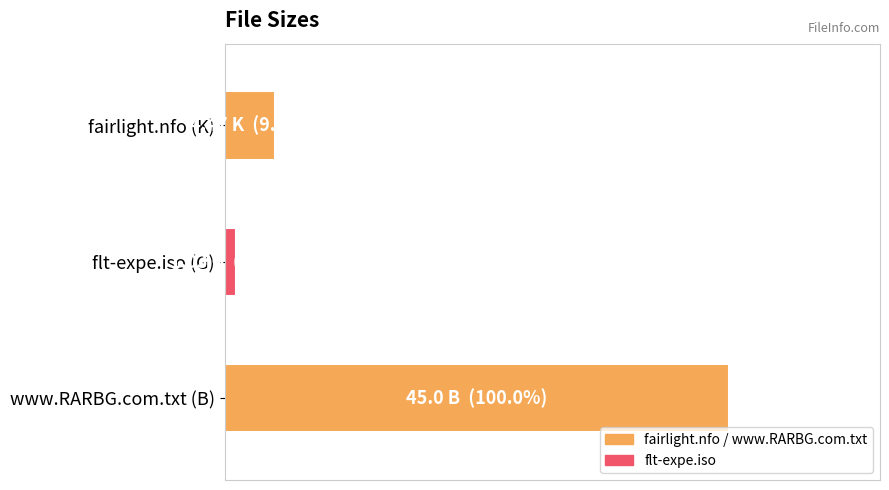

Does the chart contain any negative values?

No